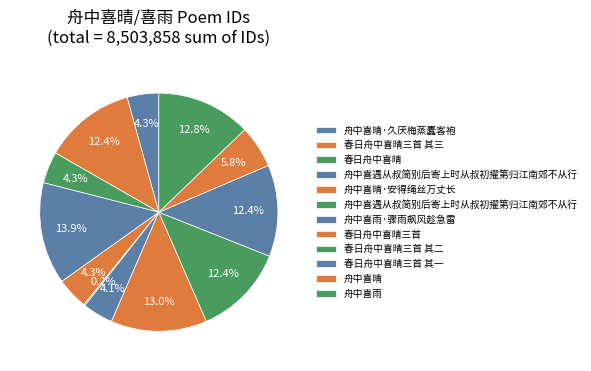

Which slice is the smallest?

舟中喜遇从叔简别后寄上时从叔初擢第归江南郊不从行